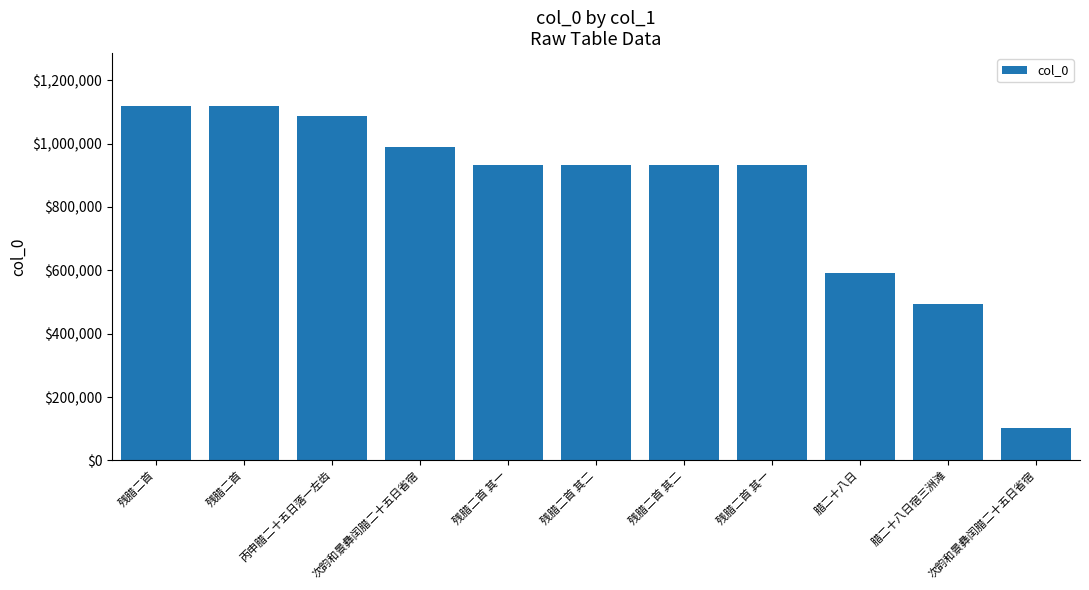

Rank the categories by value from highest to lowest.

残腊二首, 残腊二首, 丙申腊二十五日落一左齿, 次韵和景彝闰腊二十五日省宿, 残腊二首 其一, 残腊二首 其二, 残腊二首 其二, 残腊二首 其一, 腊二十八日, 腊二十八日宿三洲滩, 次韵和景彝闰腊二十五日省宿